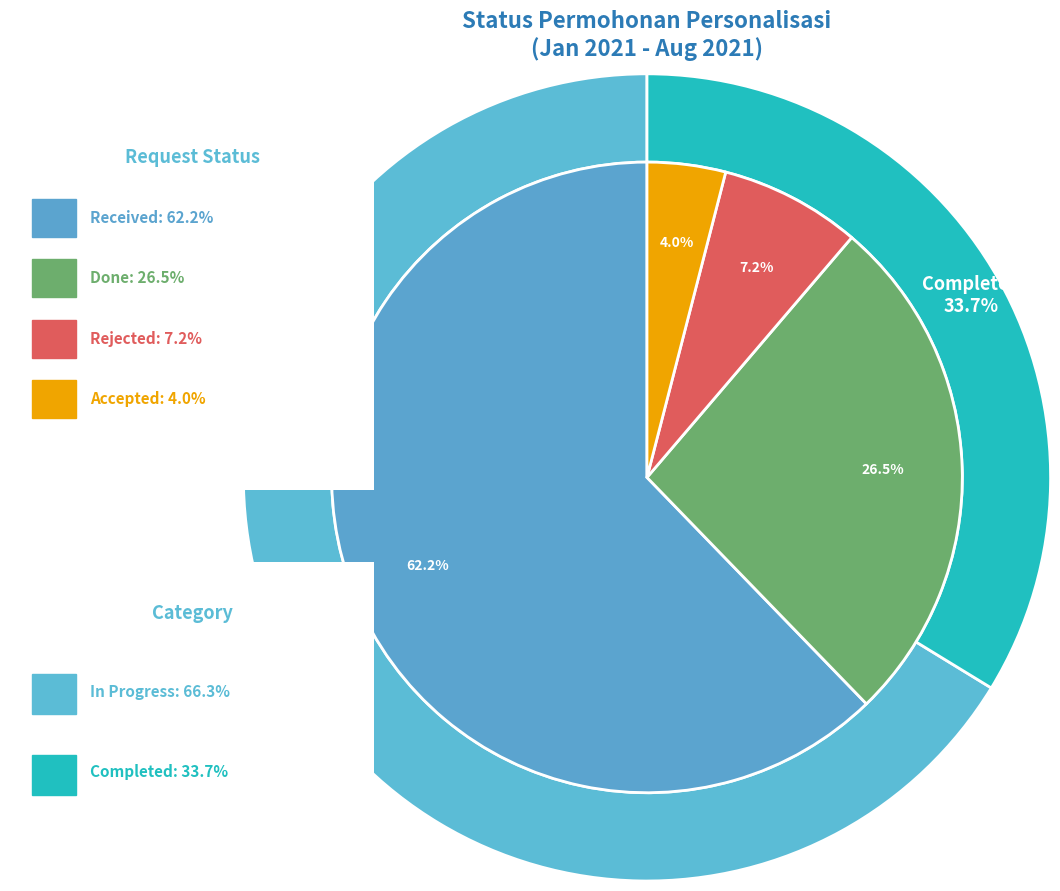

What is the majority slice?

Received